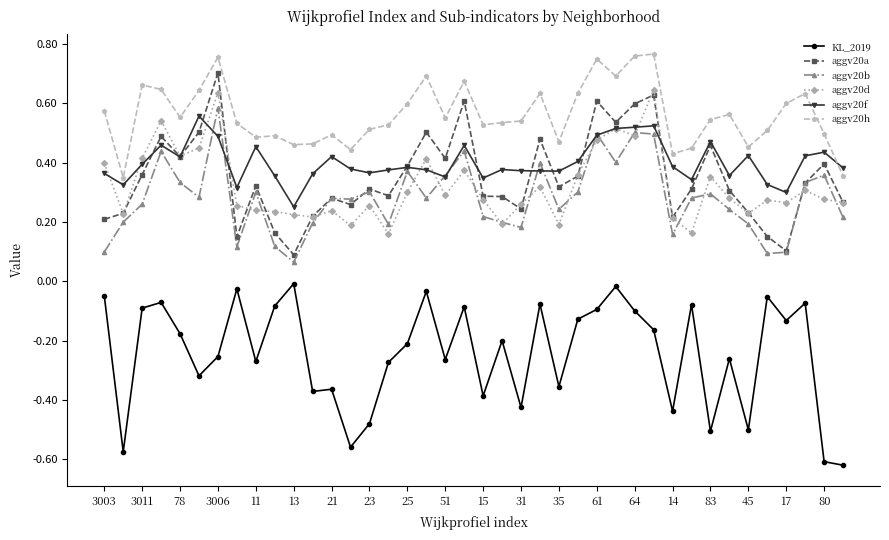

True or false: aggv20h and KL_2019 cross at least once.

False